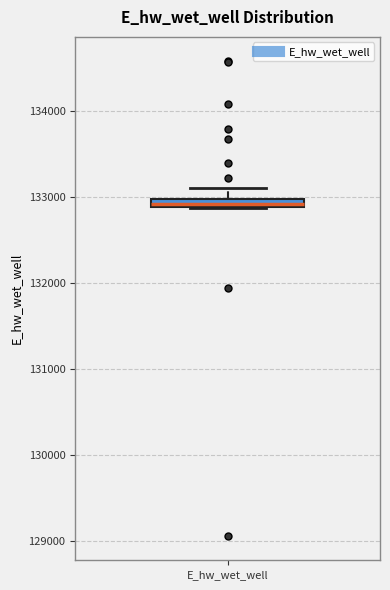

Where is the lower edge of the box for E_hw_wet_well on the y-axis? The values are not printed on the chart, so give them approximately, as read against the axis.

132900